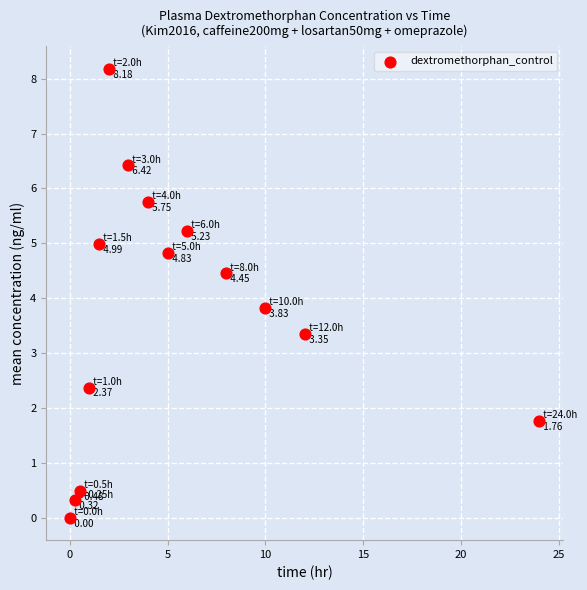

What is the range of X values (max minus min)?

24.0